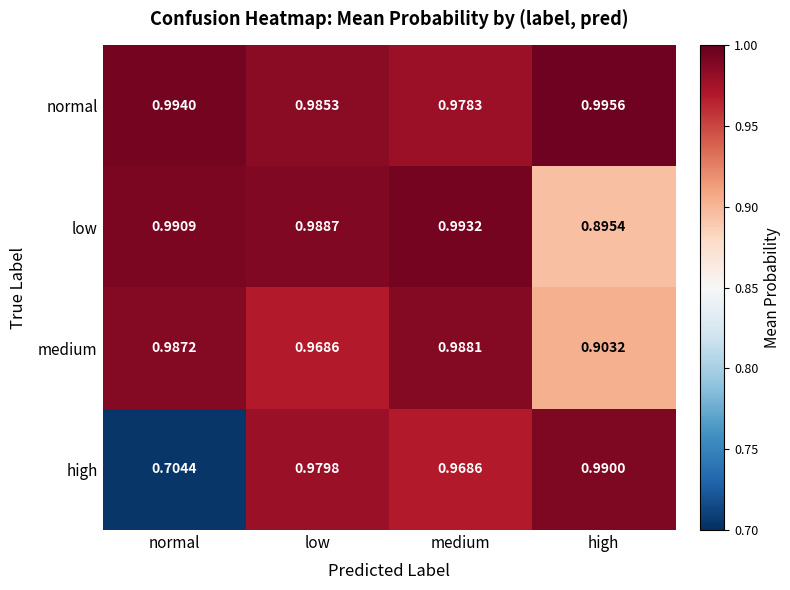

At medium, list the series in order from largest to smallest.

low, medium, normal, high